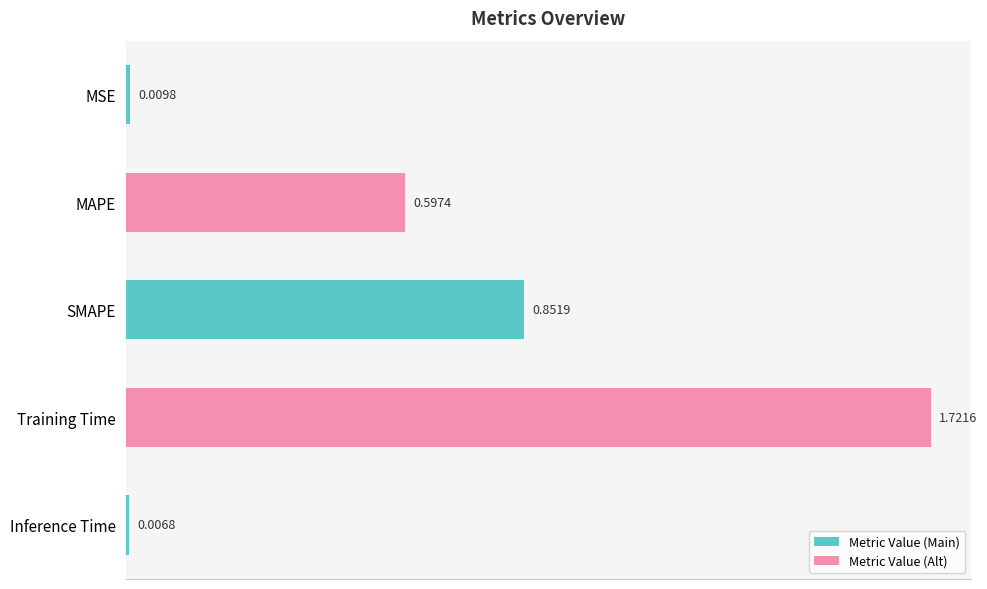

At which category does the chart reach its minimum across all series?

Inference Time